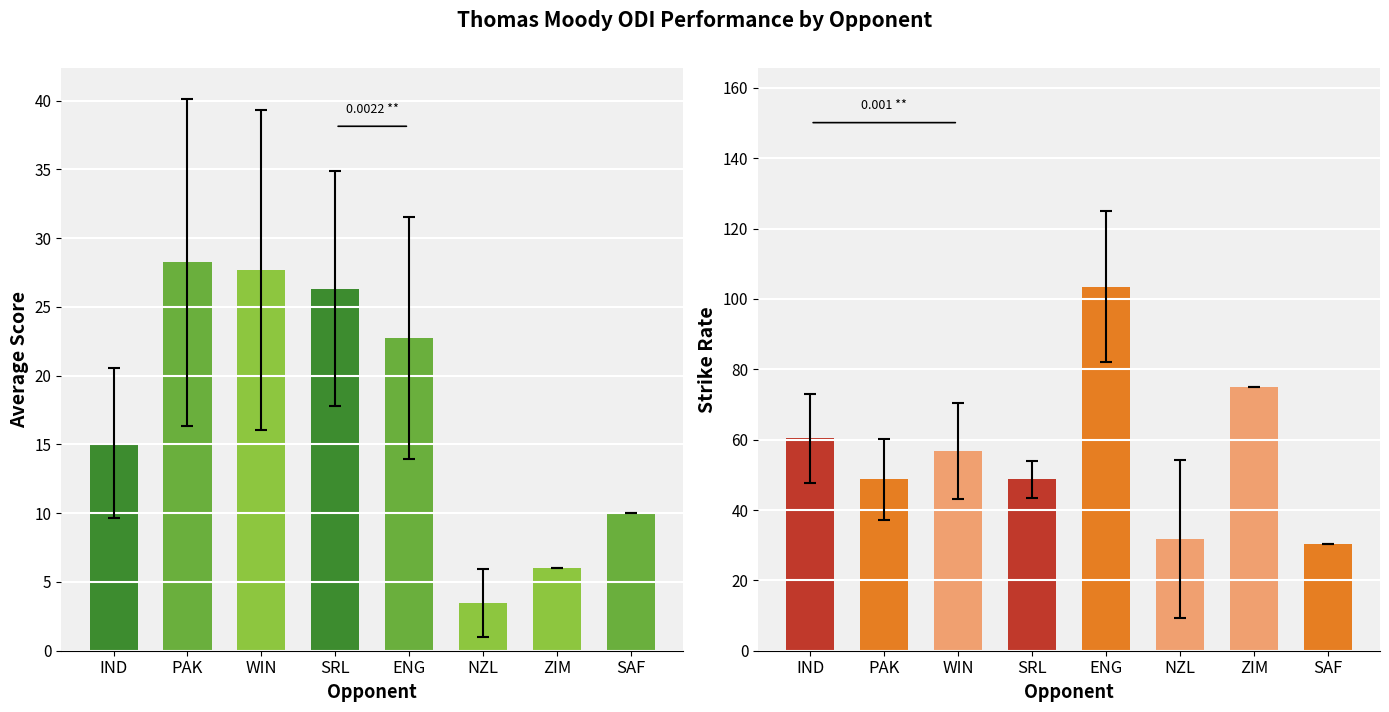

Which series has the largest total across all categories?

Strike Rate